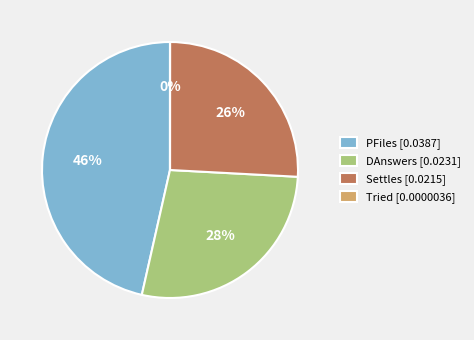

Do PFiles and Settles together represent more than half of the pie?

Yes